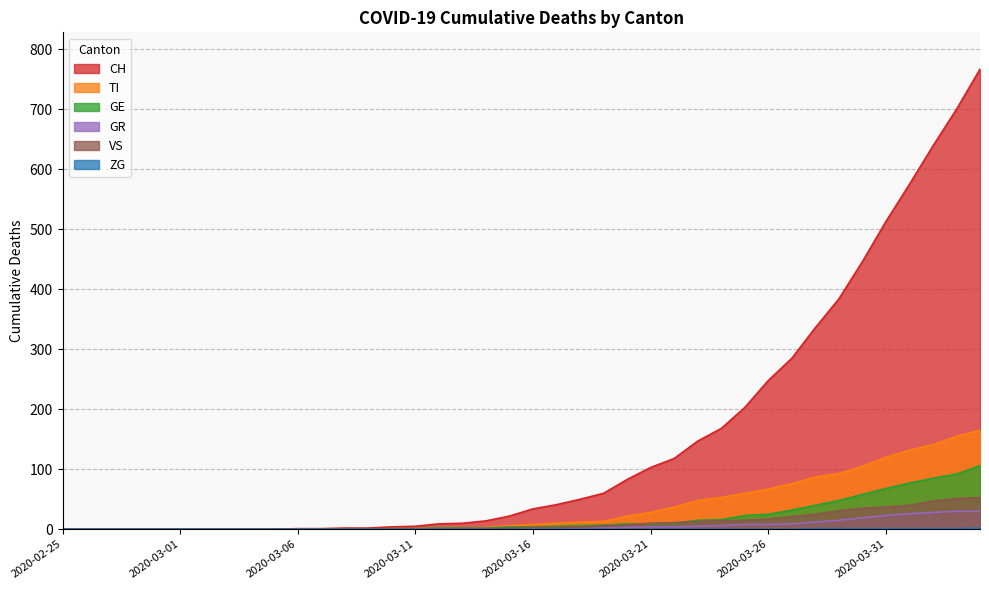

Rank the series at 2020-03-09 from highest to lowest value.

CH, TI, GE, GR, VS, ZG